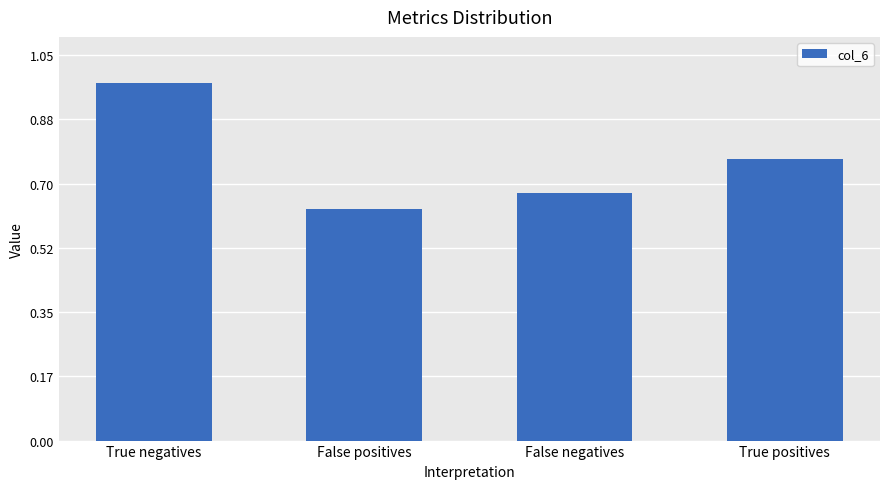

Between False negatives and True negatives, which is larger?

True negatives